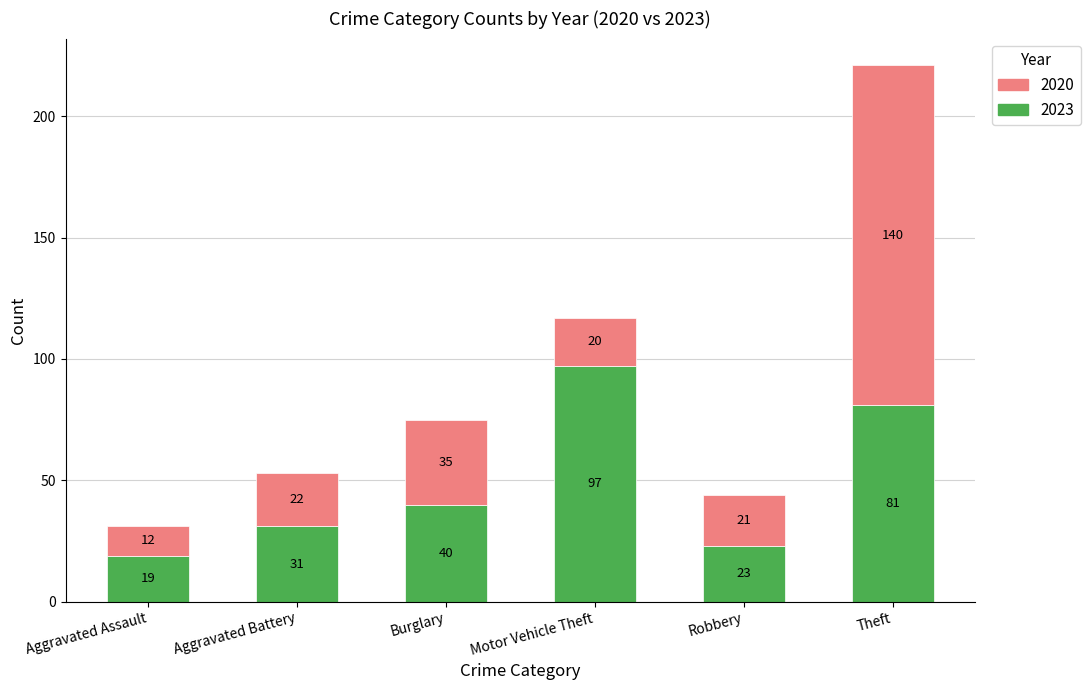

At which category is the sum across all series the highest?

Theft